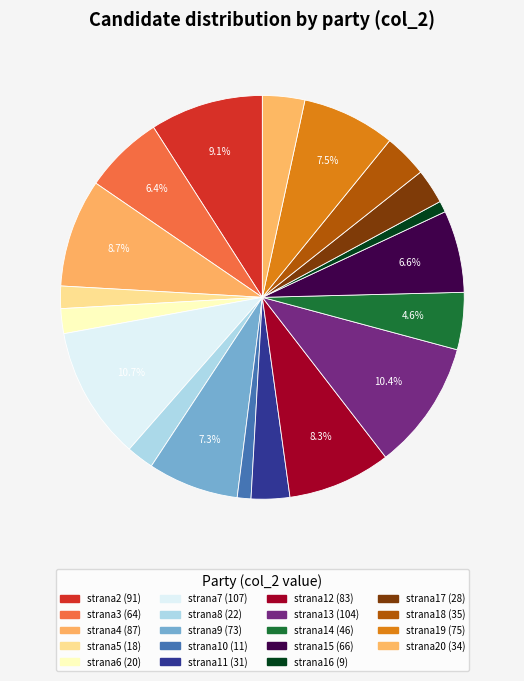

Which slice is the smallest?

strana16